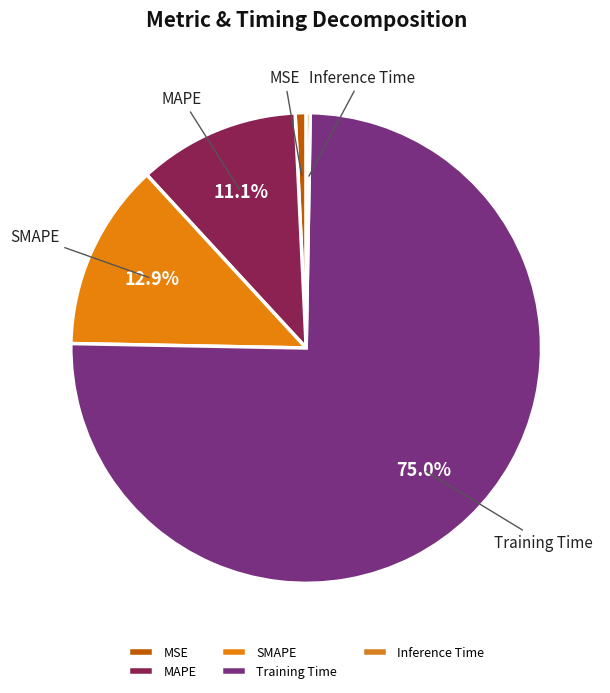

Which slice represents more than half of the pie?

Training Time